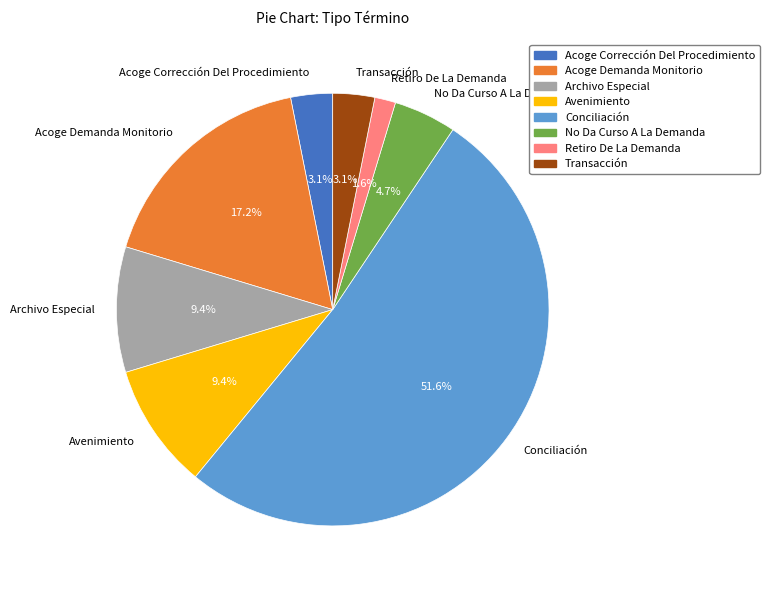

What is the ratio of the value at Acoge Demanda Monitorio to the value at No Da Curso A La Demanda?

3.7